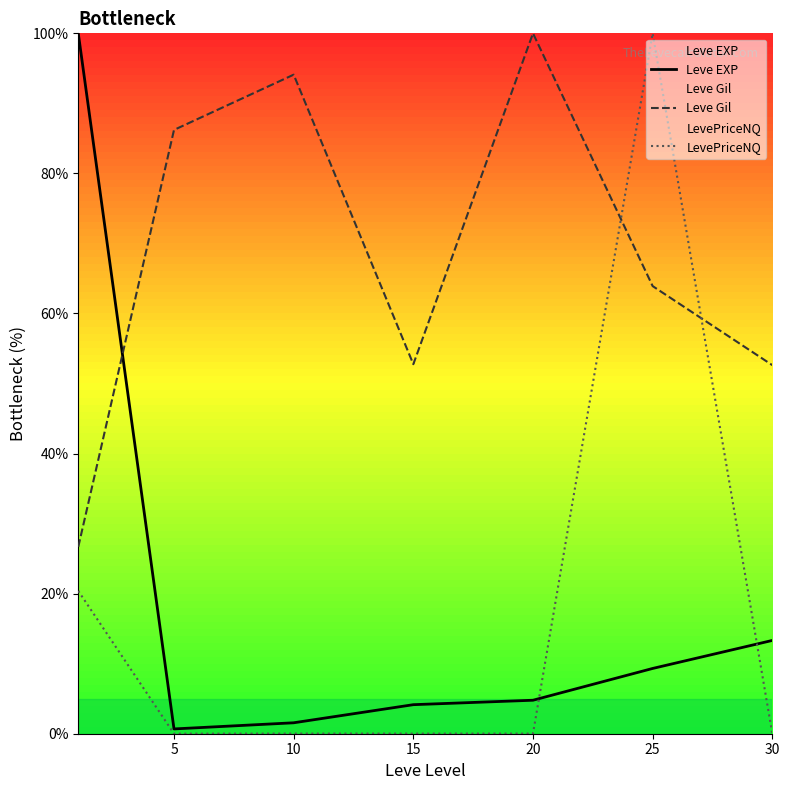

At 30, list the series in order from largest to smallest.

Leve Gil, Leve EXP, LevePriceNQ